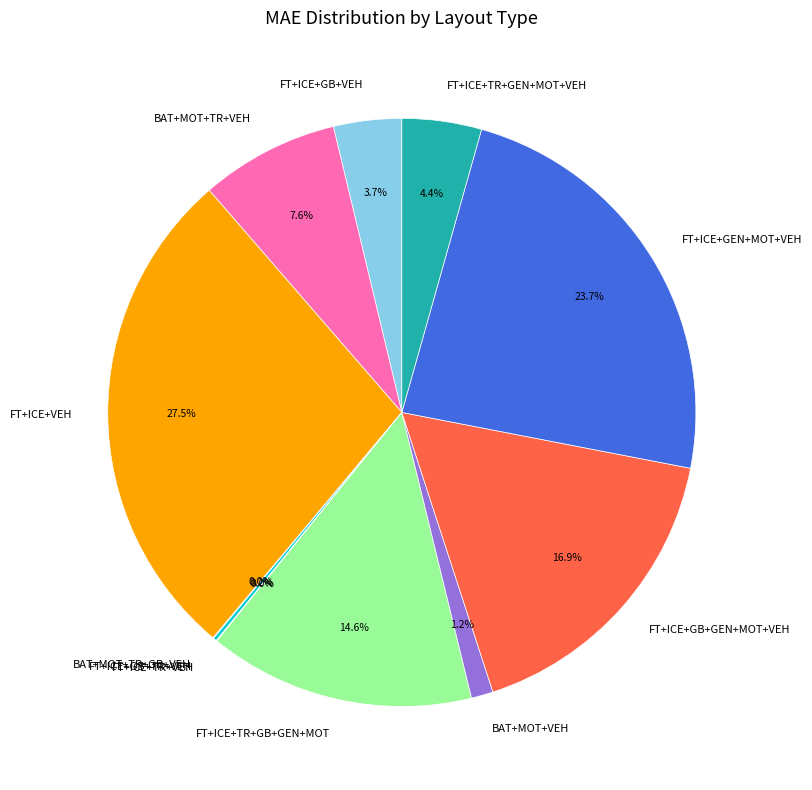

Is the sum of FT+ICE+GB+GEN+MOT+VEH and FT+ICE+GB+VEH greater than half?

No